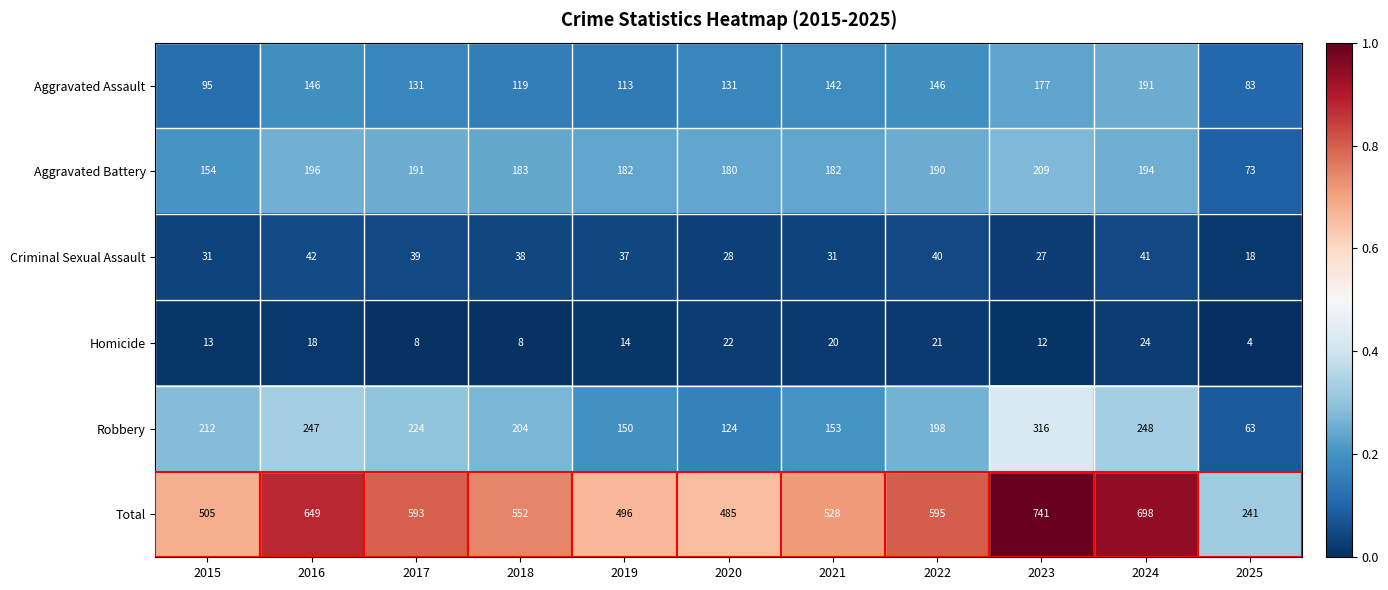

What is the average value of the Aggravated Battery series?

176